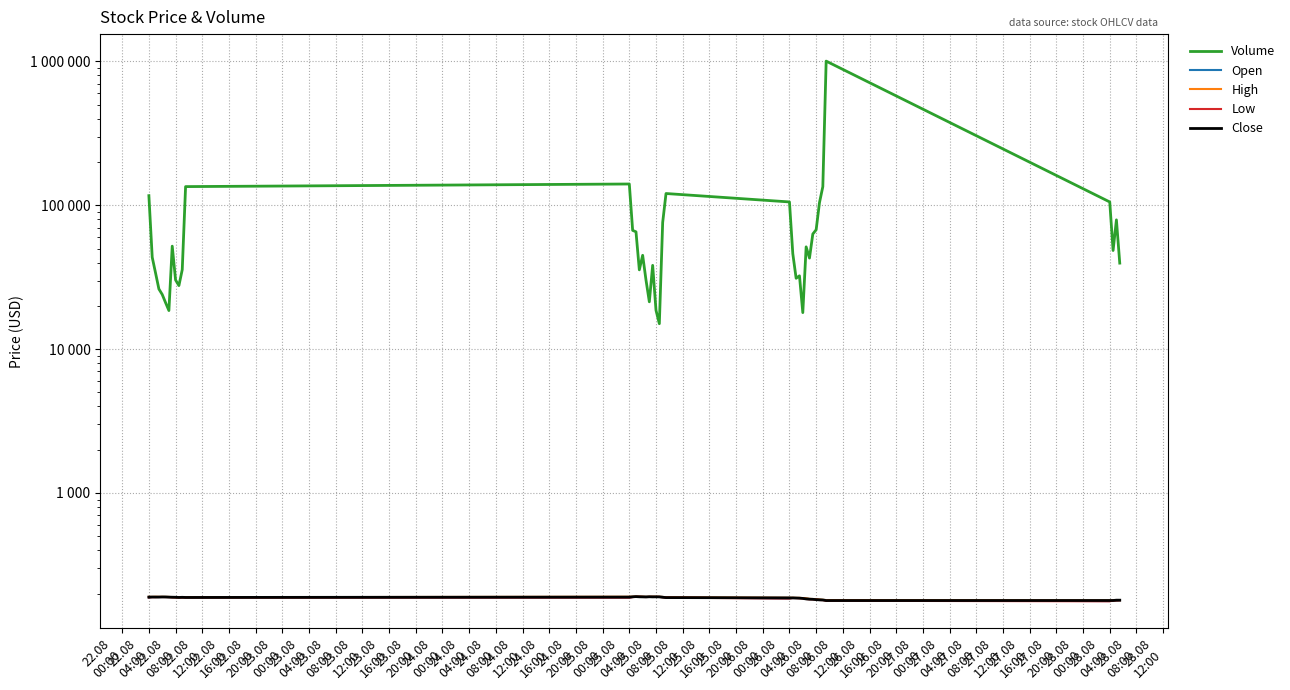

Rank the series by their maximum value, from lowest to highest.

Low, Open, Close, High, Volume